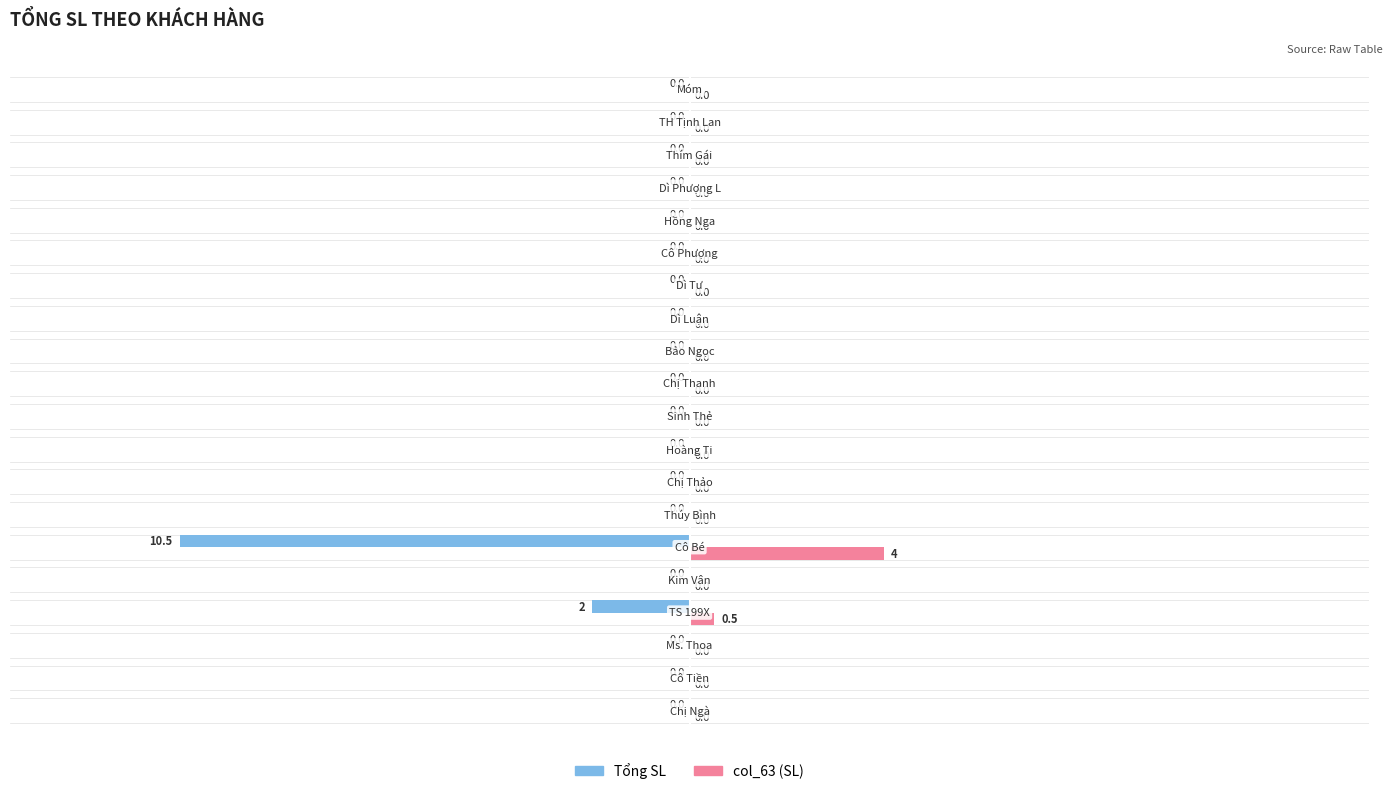

What is the maximum value for col_63 (SL)?

4.0